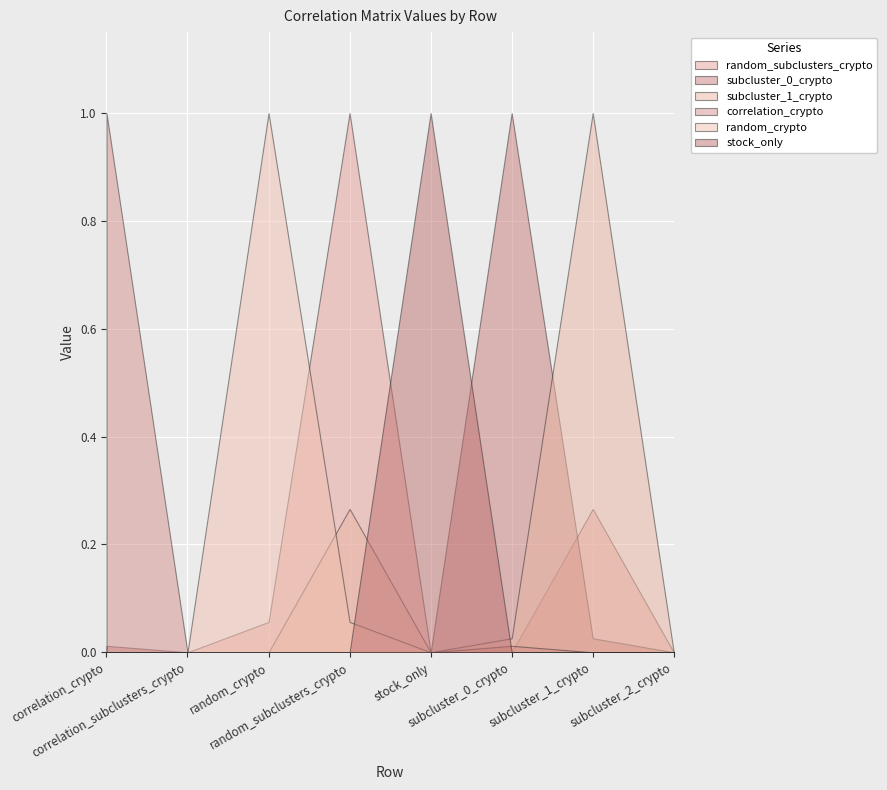

In random_subclusters_crypto, how many points are higher than both neighbors (excluding endpoints)?

2